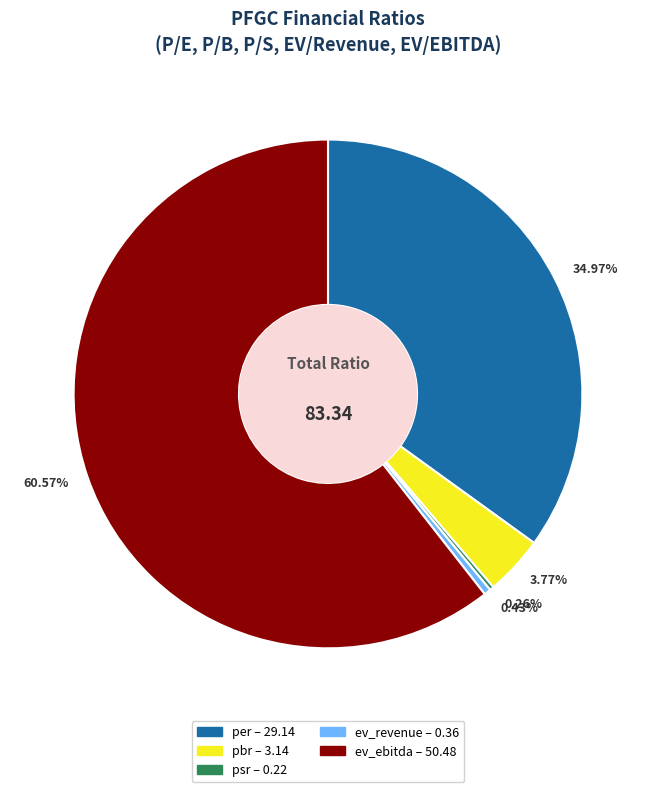

Does 60.57% represent more than half of the total?

Yes